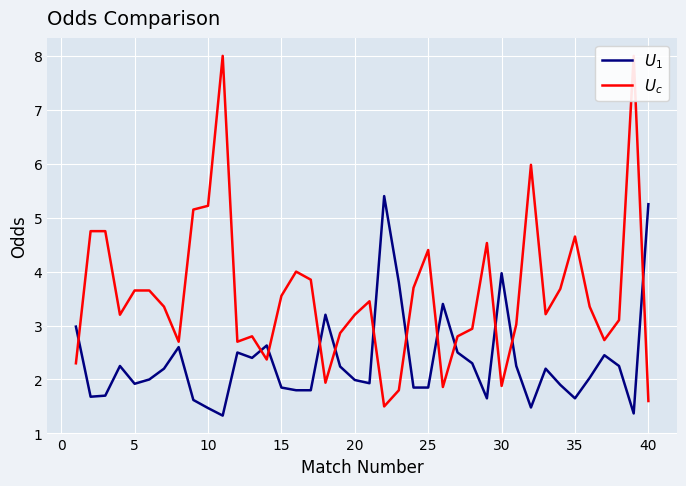

True or false: $U_1$ has more than 1 interior local peaks.

True